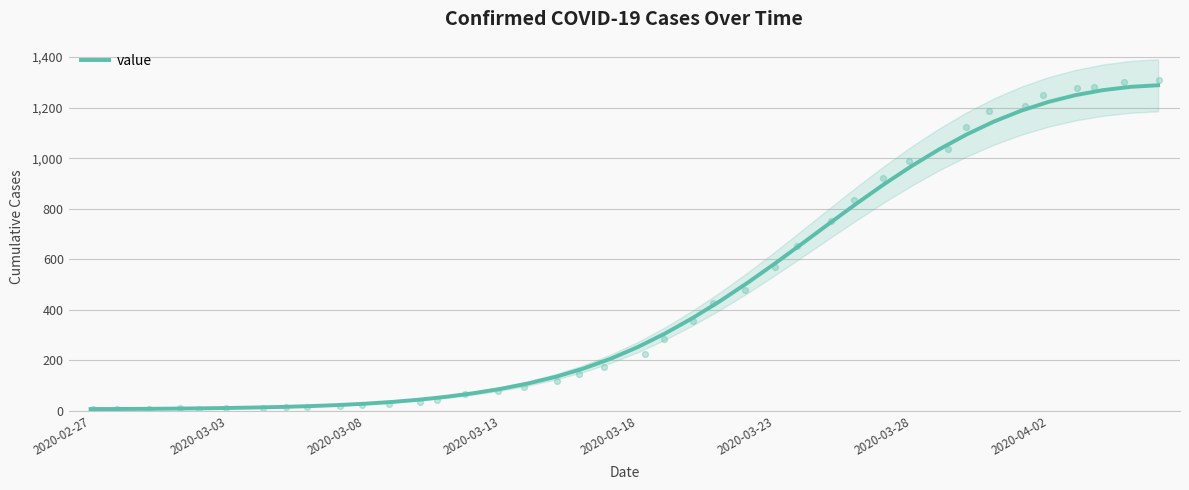

Between 26 and 22, which is larger?

26